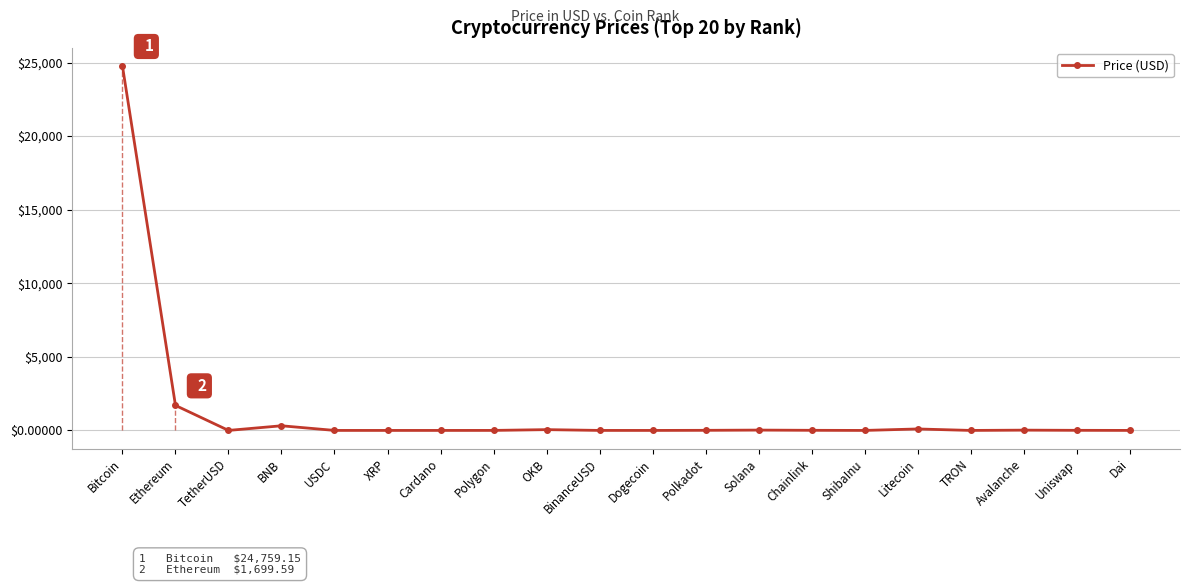

Count the number of values greater than 7.

10